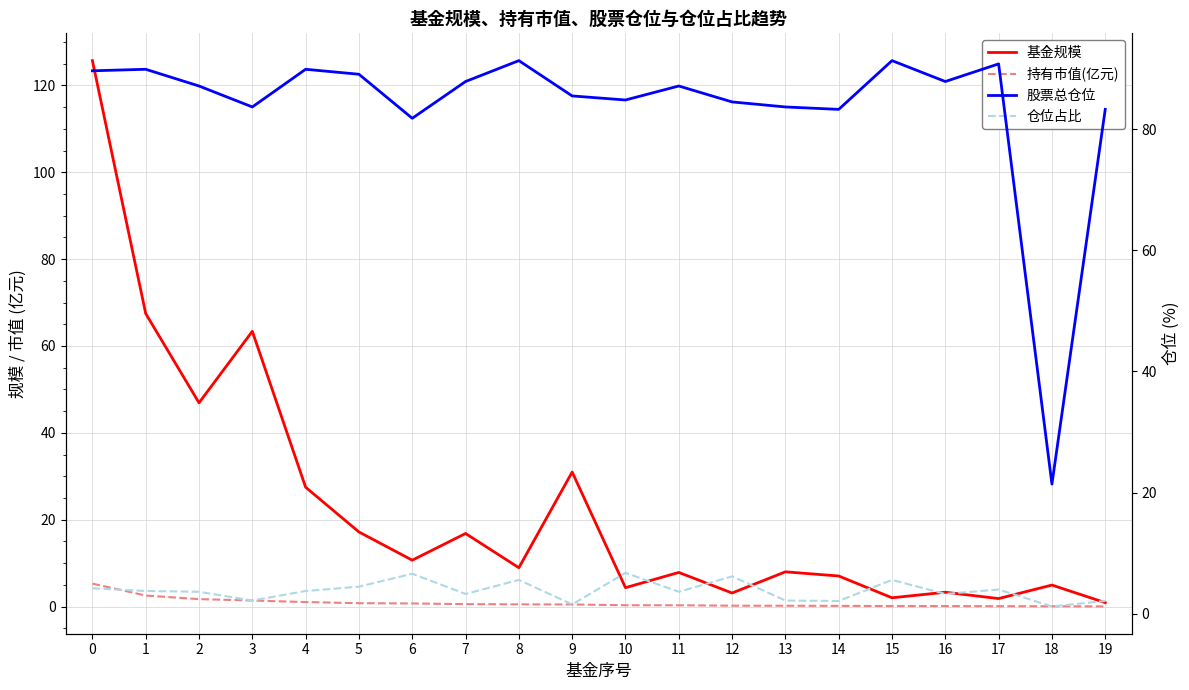

At which category does the chart reach its minimum across all series?

19